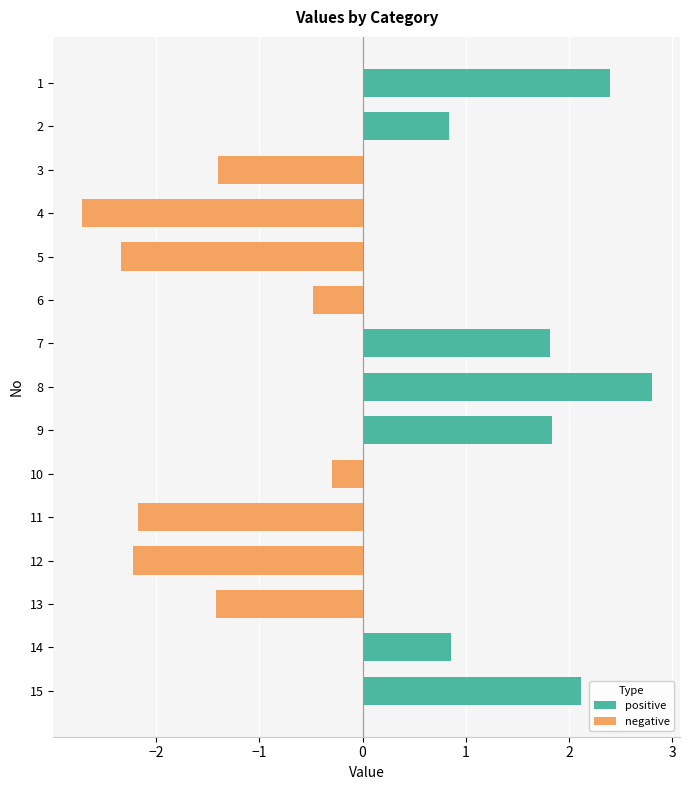

At which label is the value closest to 0?

10